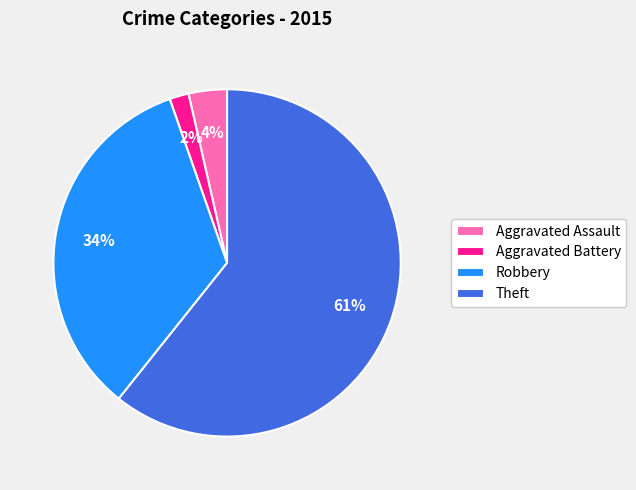

Do Robbery and Theft together represent more than half of the pie?

Yes